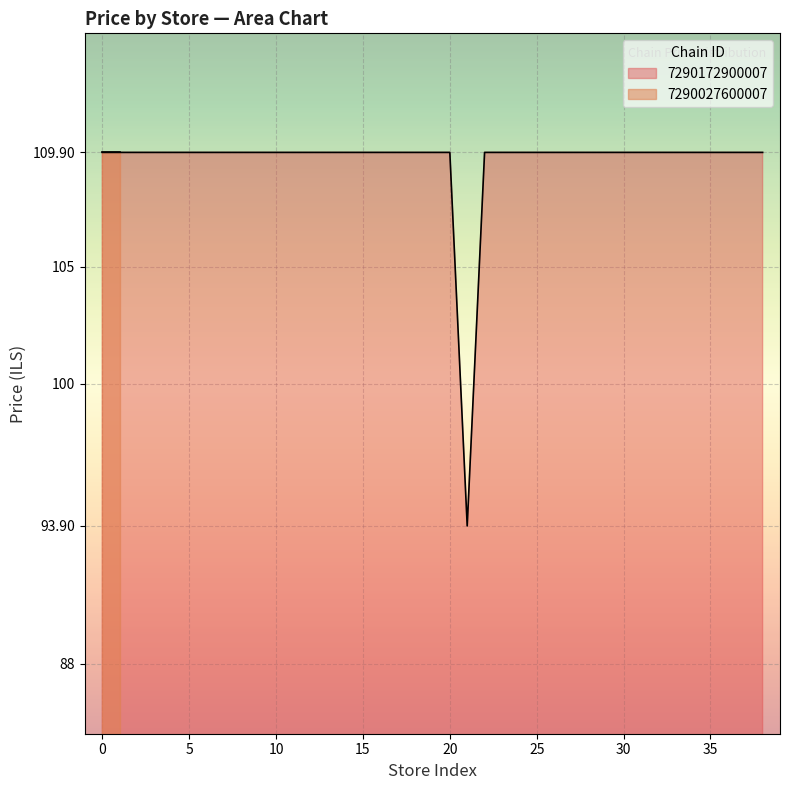

What is the maximum value for 7290172900007?

109.9